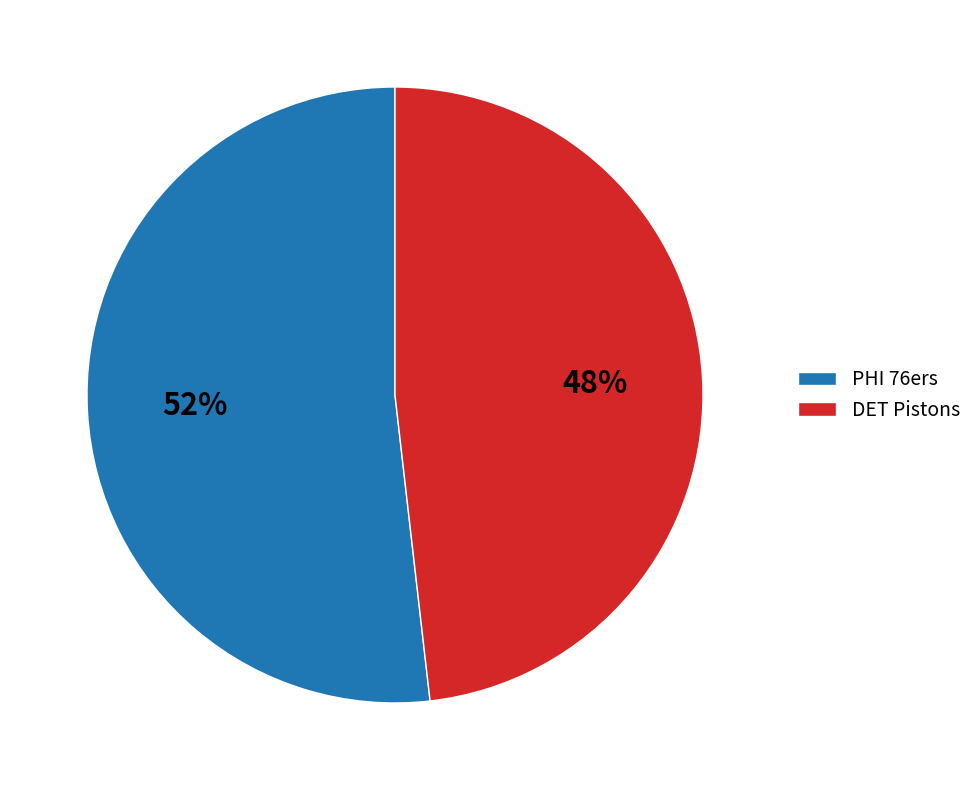

Which slice is the largest?

PHI 76ers